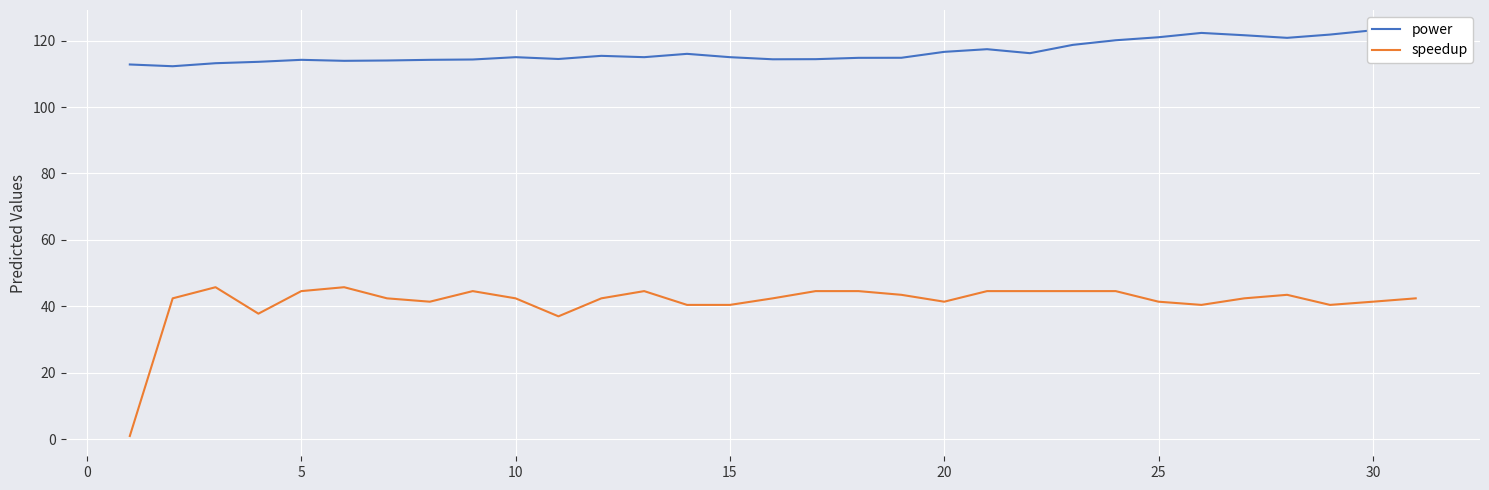

What is the maximum value for speedup?

45.8